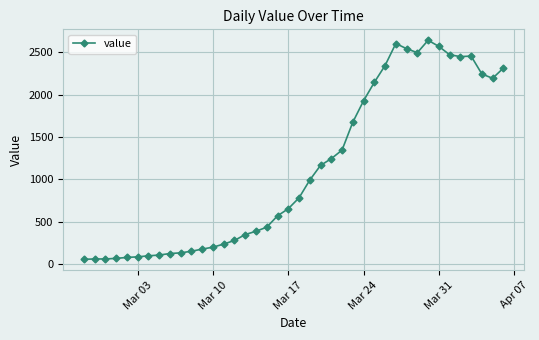

What is the greatest value displayed?

2638